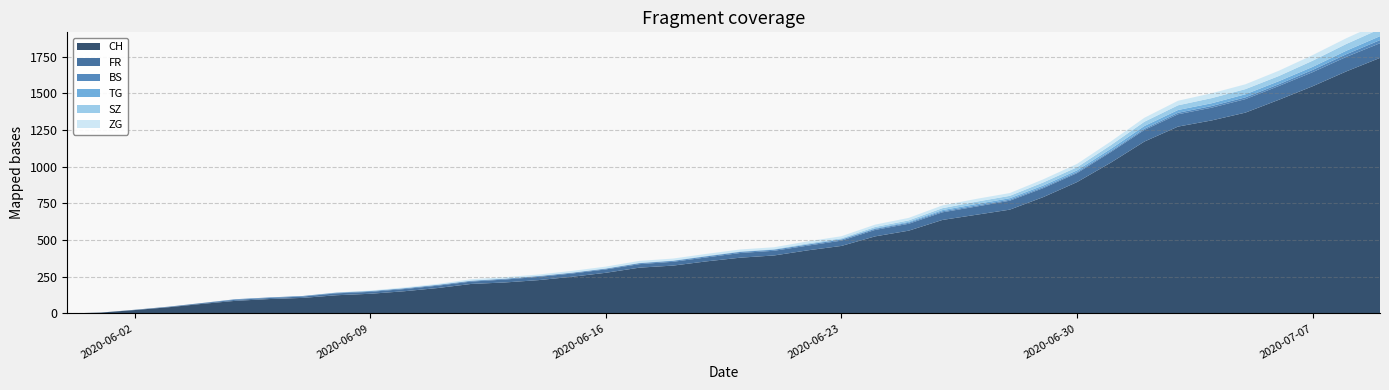

Reading left to right, what are all the values shown in this chart?

CH: 0	6	23	42	65	86	98	106	124	134	151	173	201	211	227	250	277	312	326	355	380	395	430	460	525	564	637	672	707	793	895	1027	1171	1273	1315	1368	1456	1548	1649	1741
FR: 0	0	2	3	5	7	7	9	13	13	15	16	16	20	22	22	23	24	26	27	32	32	32	36	44	47	52	56	61	61	61	72	79	84	87	92	94	96	99	100
BS: 0	0	0	1	1	4	4	4	4	5	5	5	5	5	5	5	5	6	6	7	7	7	7	7	7	7	7	7	7	7	7	7	8	10	11	12	12	15	18	21
TG: 0	0	0	0	0	0	0	0	1	1	1	1	1	1	1	1	1	2	2	2	2	2	2	3	4	6	8	10	10	11	12	15	19	19	19	21	21	21	24	27
SZ: 0	0	0	0	0	0	0	0	0	0	0	1	1	1	1	1	1	1	1	2	2	2	6	6	9	10	13	16	16	21	21	25	29	32	35	35	35	42	46	49
ZG: 0	0	0	0	0	0	0	0	1	3	5	5	9	9	9	11	12	13	13	13	13	13	14	14	16	17	19	19	19	21	23	25	27	31	33	33	36	38	39	41